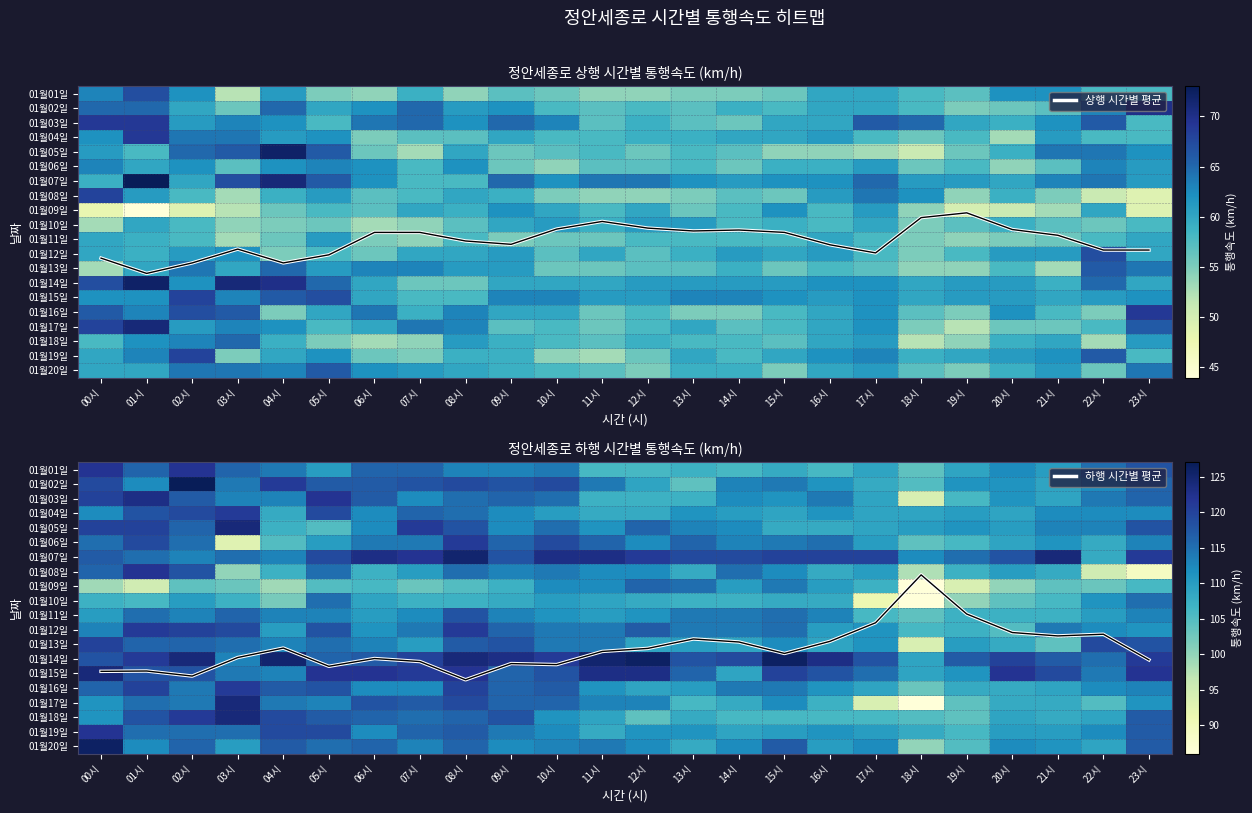

List the series in order of their peak value, highest first.

01월02일, 01월14일, 01월20일, 01월07일, 01월05일, 01월15일, 01월17일, 01월18일, 01월03일, 01월01일, 01월08일, 01월19일, 01월04일, 01월06일, 01월12일, 01월16일, 01월13일, 01월11일, 01월09일, 01월10일, 하행 시간별 평균, 상행 시간별 평균